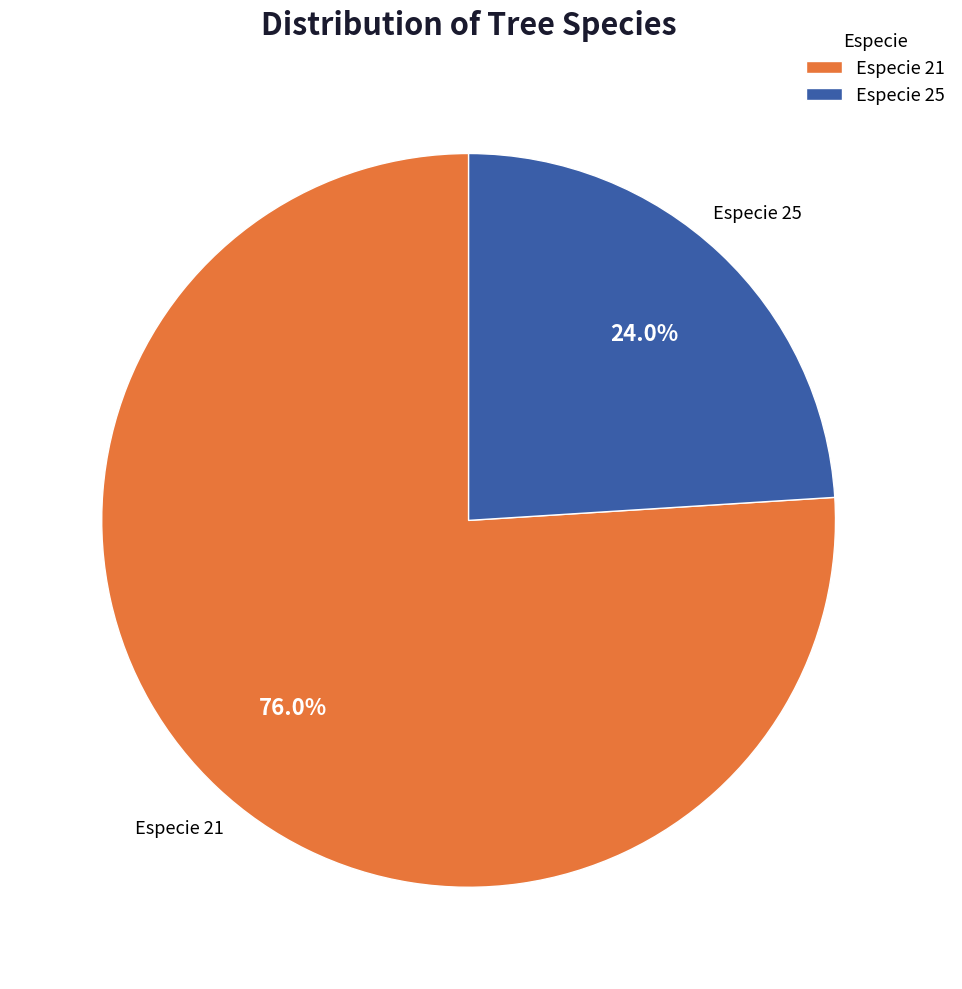

Which slice is the largest?

Especie 21